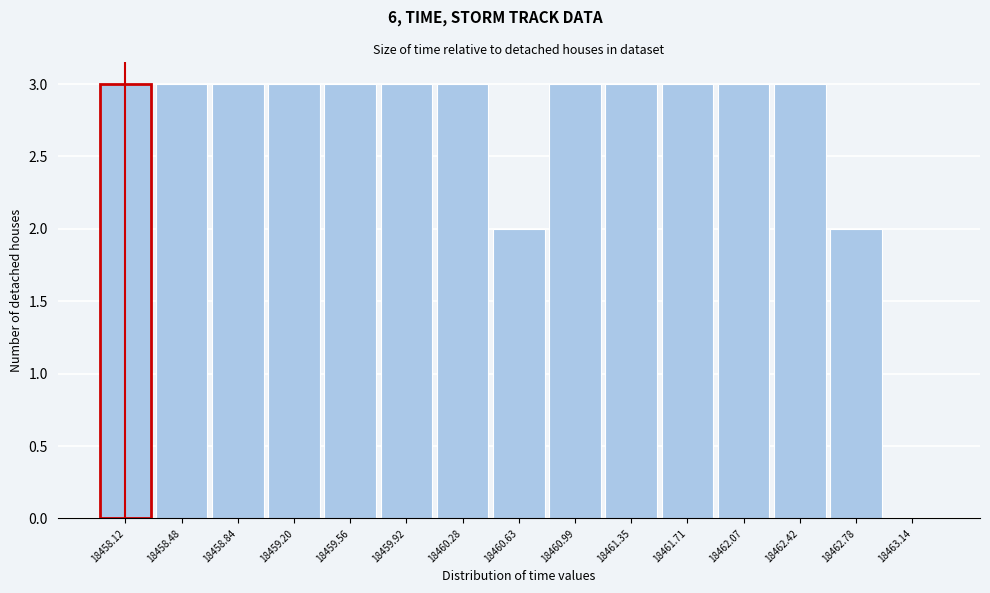

Reading right to left, transcribe all the data shown in this chart.

18463.14=0	18462.78=2	18462.42=3	18462.07=3	18461.71=3	18461.35=3	18460.99=3	18460.63=2	18460.28=3	18459.92=3	18459.56=3	18459.20=3	18458.84=3	18458.48=3	18458.12=3